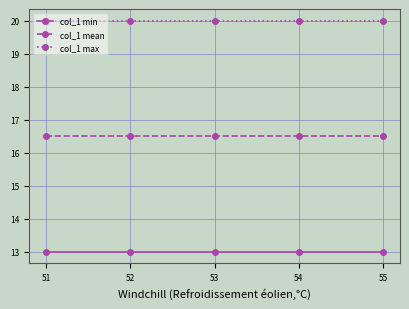

What is the maximum value for col_1 max?

20.0